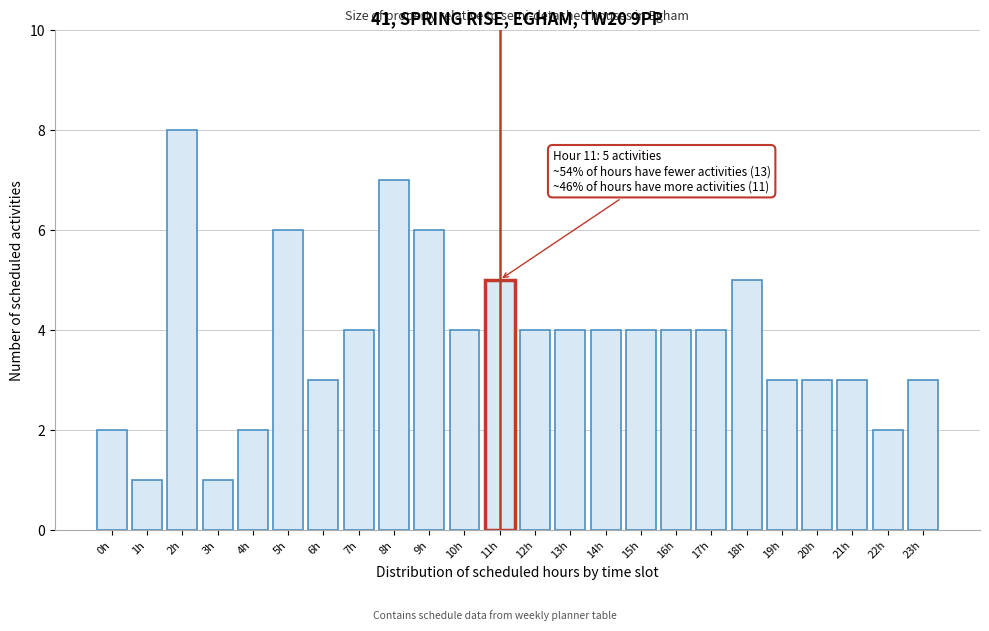

Reading left to right, transcribe all the data shown in this chart.

0h=2	1h=1	2h=8	3h=1	4h=2	5h=6	6h=3	7h=4	8h=7	9h=6	10h=4	11h=5	12h=4	13h=4	14h=4	15h=4	16h=4	17h=4	18h=5	19h=3	20h=3	21h=3	22h=2	23h=3